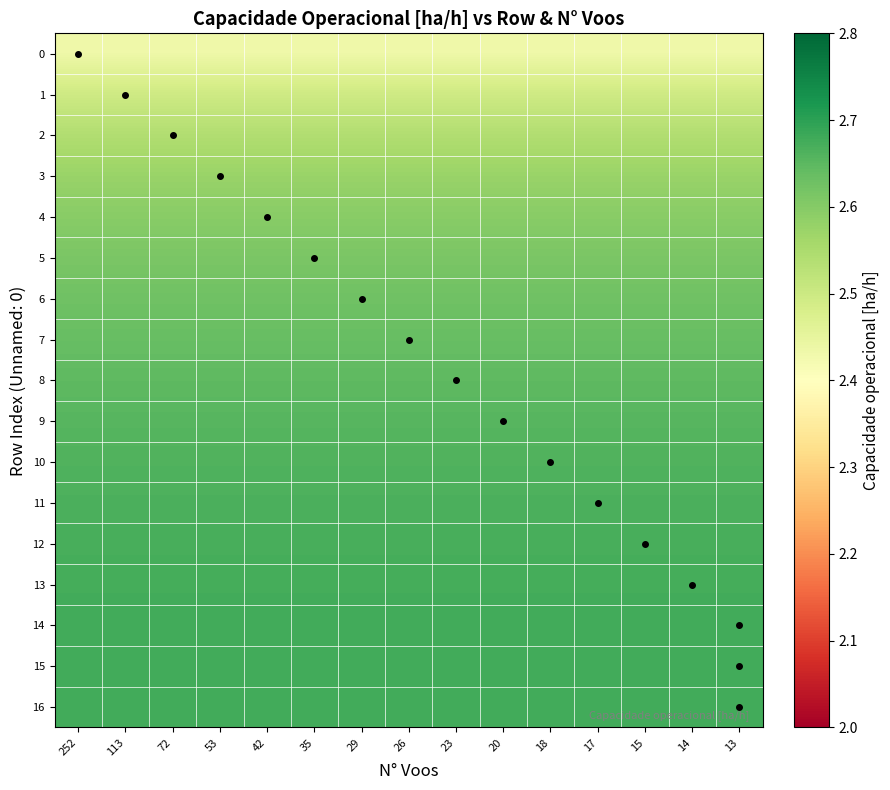

Reading right to left, what are all the values shown in this chart?

0: 13=2.4	14=2.4	15=2.4	17=2.4	18=2.4	20=2.4	23=2.4	26=2.4	29=2.4	35=2.4	42=2.4	53=2.4	72=2.4	113=2.4	252=2.4
1: 13=2.5	14=2.5	15=2.5	17=2.5	18=2.5	20=2.5	23=2.5	26=2.5	29=2.5	35=2.5	42=2.5	53=2.5	72=2.5	113=2.5	252=2.5
2: 13=2.5	14=2.5	15=2.5	17=2.5	18=2.5	20=2.5	23=2.5	26=2.5	29=2.5	35=2.5	42=2.5	53=2.5	72=2.5	113=2.5	252=2.5
3: 13=2.6	14=2.6	15=2.6	17=2.6	18=2.6	20=2.6	23=2.6	26=2.6	29=2.6	35=2.6	42=2.6	53=2.6	72=2.6	113=2.6	252=2.6
4: 13=2.6	14=2.6	15=2.6	17=2.6	18=2.6	20=2.6	23=2.6	26=2.6	29=2.6	35=2.6	42=2.6	53=2.6	72=2.6	113=2.6	252=2.6
5: 13=2.6	14=2.6	15=2.6	17=2.6	18=2.6	20=2.6	23=2.6	26=2.6	29=2.6	35=2.6	42=2.6	53=2.6	72=2.6	113=2.6	252=2.6
6: 13=2.6	14=2.6	15=2.6	17=2.6	18=2.6	20=2.6	23=2.6	26=2.6	29=2.6	35=2.6	42=2.6	53=2.6	72=2.6	113=2.6	252=2.6
7: 13=2.6	14=2.6	15=2.6	17=2.6	18=2.6	20=2.6	23=2.6	26=2.6	29=2.6	35=2.6	42=2.6	53=2.6	72=2.6	113=2.6	252=2.6
8: 13=2.6	14=2.6	15=2.6	17=2.6	18=2.6	20=2.6	23=2.6	26=2.6	29=2.6	35=2.6	42=2.6	53=2.6	72=2.6	113=2.6	252=2.6
9: 13=2.7	14=2.7	15=2.7	17=2.7	18=2.7	20=2.7	23=2.7	26=2.7	29=2.7	35=2.7	42=2.7	53=2.7	72=2.7	113=2.7	252=2.7
10: 13=2.7	14=2.7	15=2.7	17=2.7	18=2.7	20=2.7	23=2.7	26=2.7	29=2.7	35=2.7	42=2.7	53=2.7	72=2.7	113=2.7	252=2.7
11: 13=2.7	14=2.7	15=2.7	17=2.7	18=2.7	20=2.7	23=2.7	26=2.7	29=2.7	35=2.7	42=2.7	53=2.7	72=2.7	113=2.7	252=2.7
12: 13=2.7	14=2.7	15=2.7	17=2.7	18=2.7	20=2.7	23=2.7	26=2.7	29=2.7	35=2.7	42=2.7	53=2.7	72=2.7	113=2.7	252=2.7
13: 13=2.7	14=2.7	15=2.7	17=2.7	18=2.7	20=2.7	23=2.7	26=2.7	29=2.7	35=2.7	42=2.7	53=2.7	72=2.7	113=2.7	252=2.7
14: 13=2.7	14=2.7	15=2.7	17=2.7	18=2.7	20=2.7	23=2.7	26=2.7	29=2.7	35=2.7	42=2.7	53=2.7	72=2.7	113=2.7	252=2.7
15: 13=2.7	14=2.7	15=2.7	17=2.7	18=2.7	20=2.7	23=2.7	26=2.7	29=2.7	35=2.7	42=2.7	53=2.7	72=2.7	113=2.7	252=2.7
16: 13=2.7	14=2.7	15=2.7	17=2.7	18=2.7	20=2.7	23=2.7	26=2.7	29=2.7	35=2.7	42=2.7	53=2.7	72=2.7	113=2.7	252=2.7